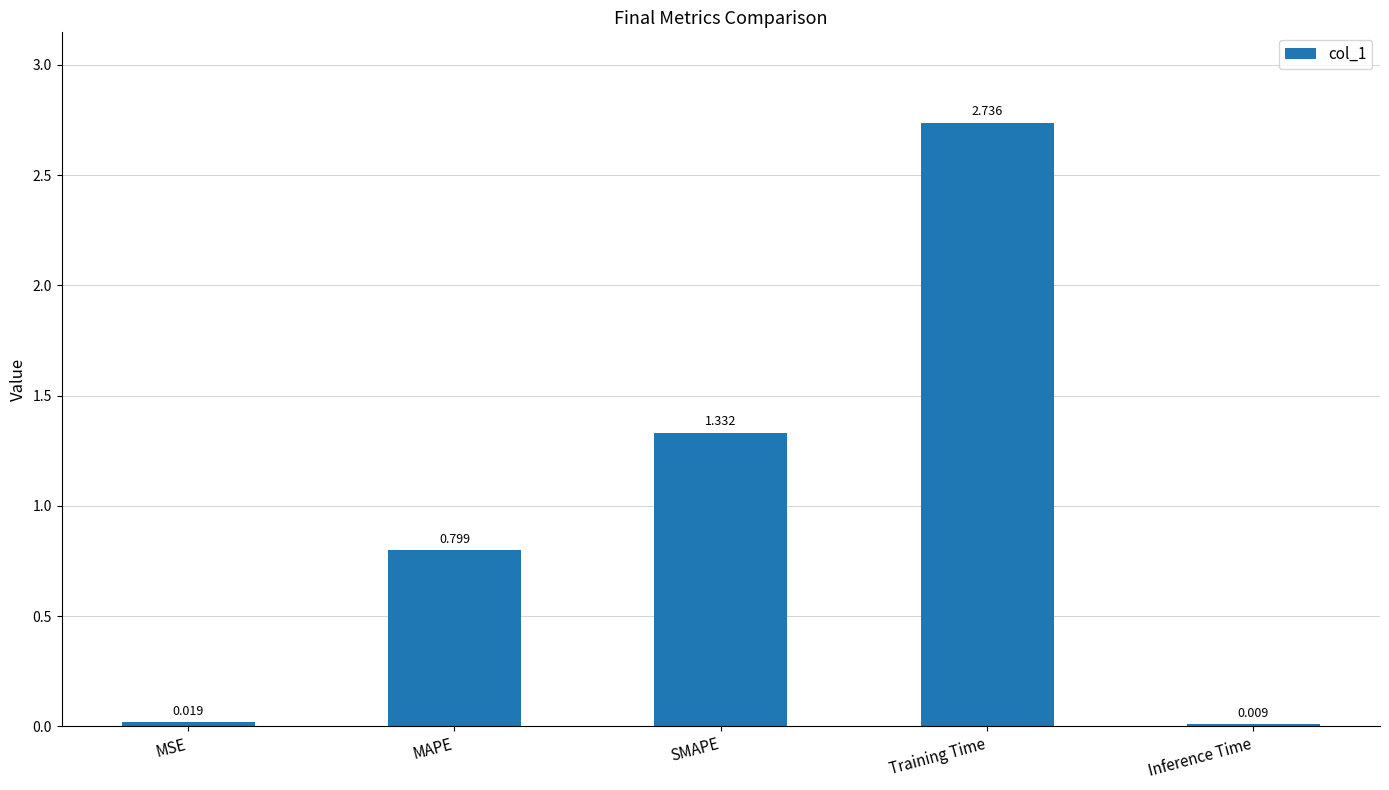

At which label is the value closest to 1?

MAPE